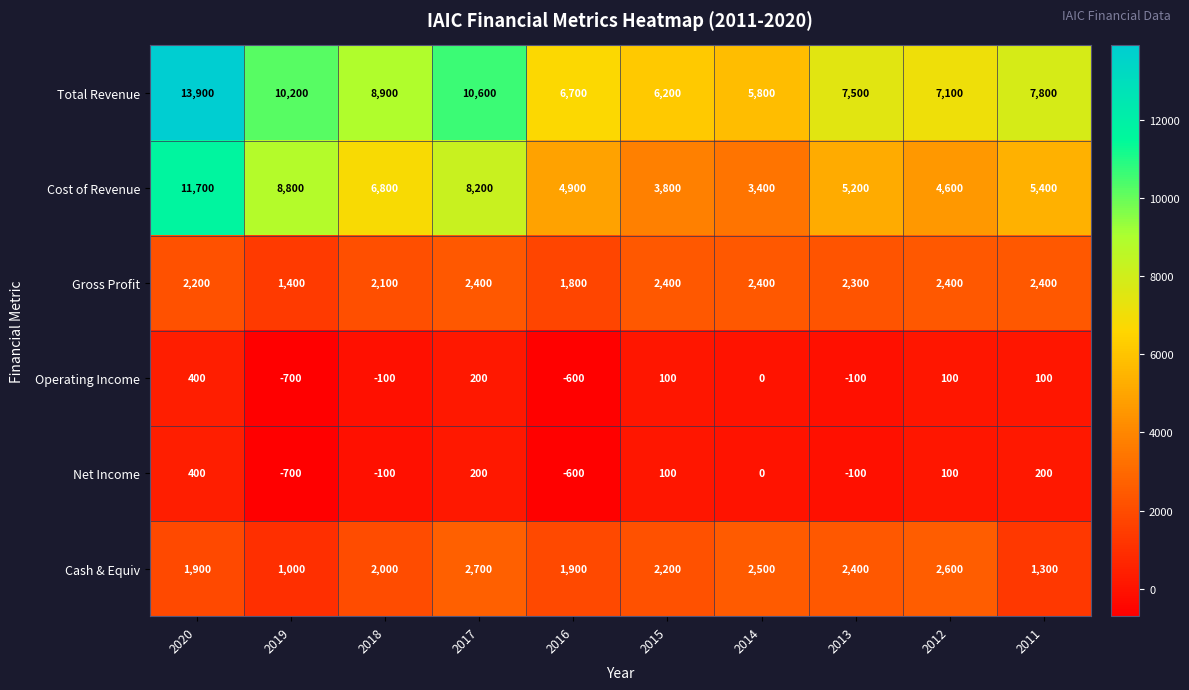

Which series has the largest total across all categories?

Total Revenue